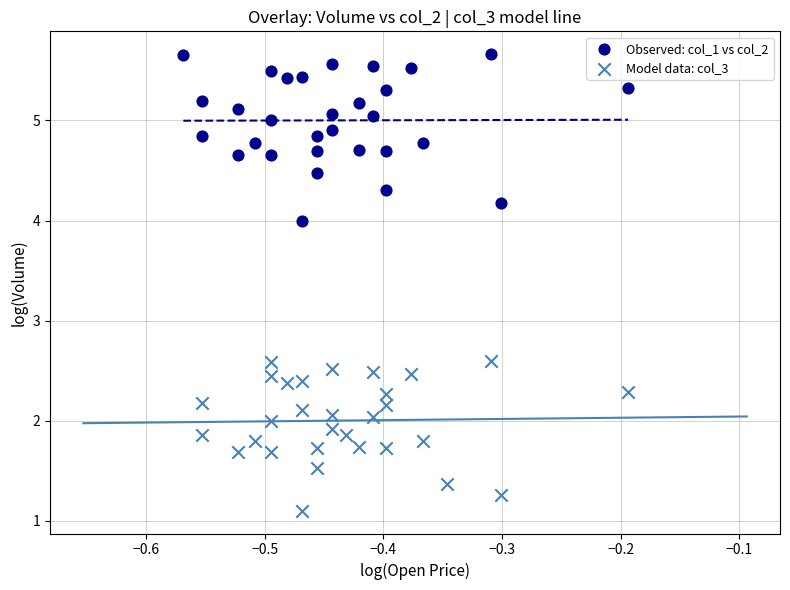

Which series contains the highest Y value?

Observed: col_1 vs col_2